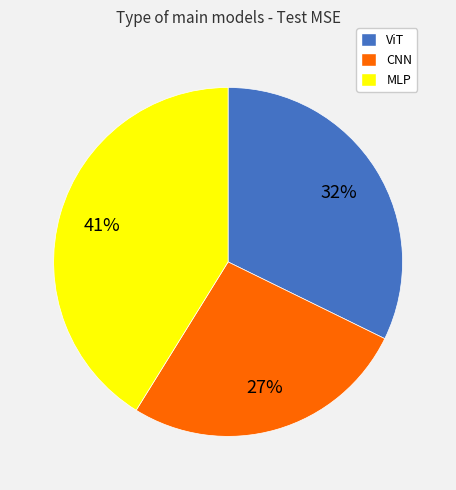

Rank the categories by value from lowest to highest.

CNN, ViT, MLP